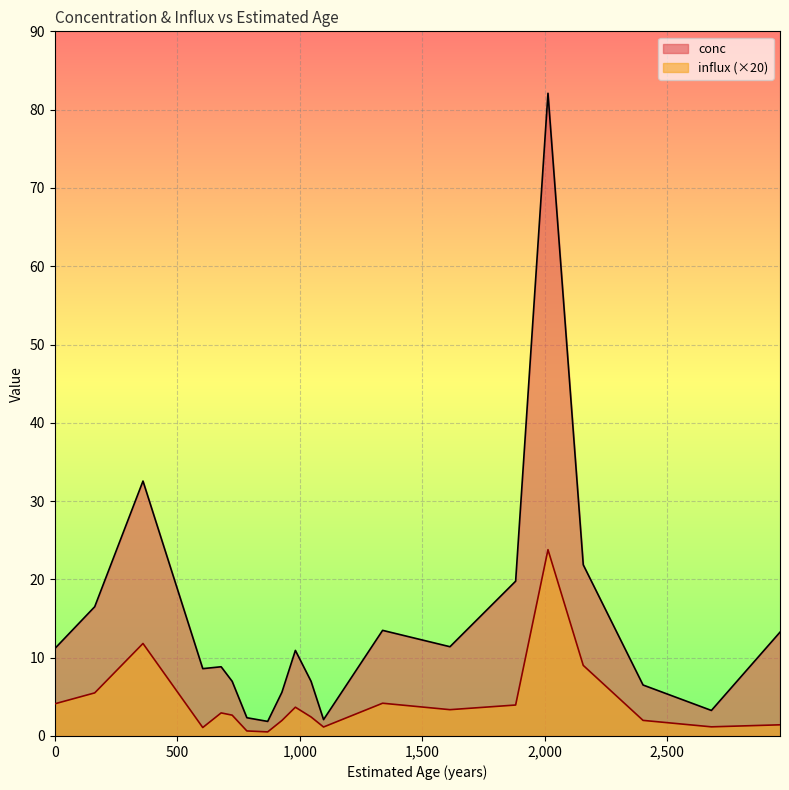

Where is conc nearest to the value 41?

360